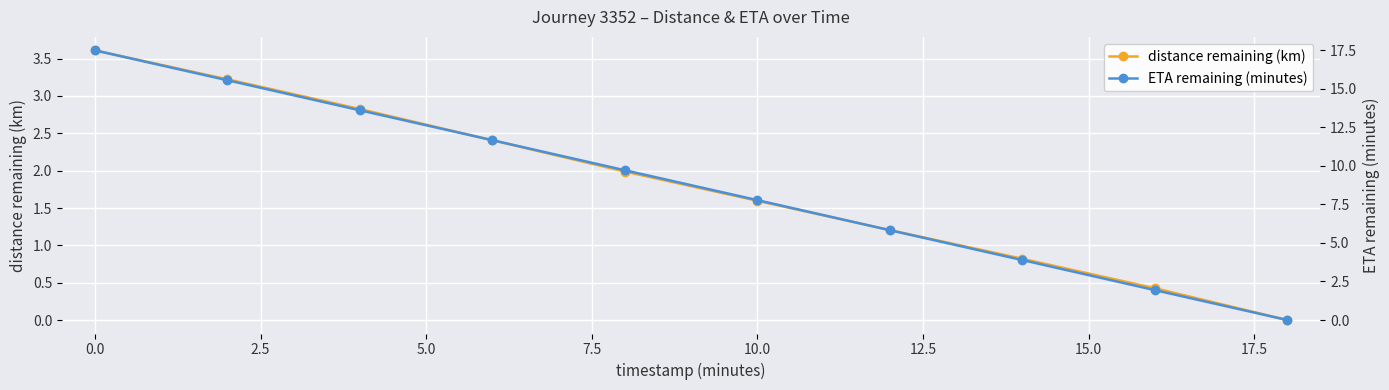

The value of distance remaining (km) at 10.0 is 1.6. True or false?

True